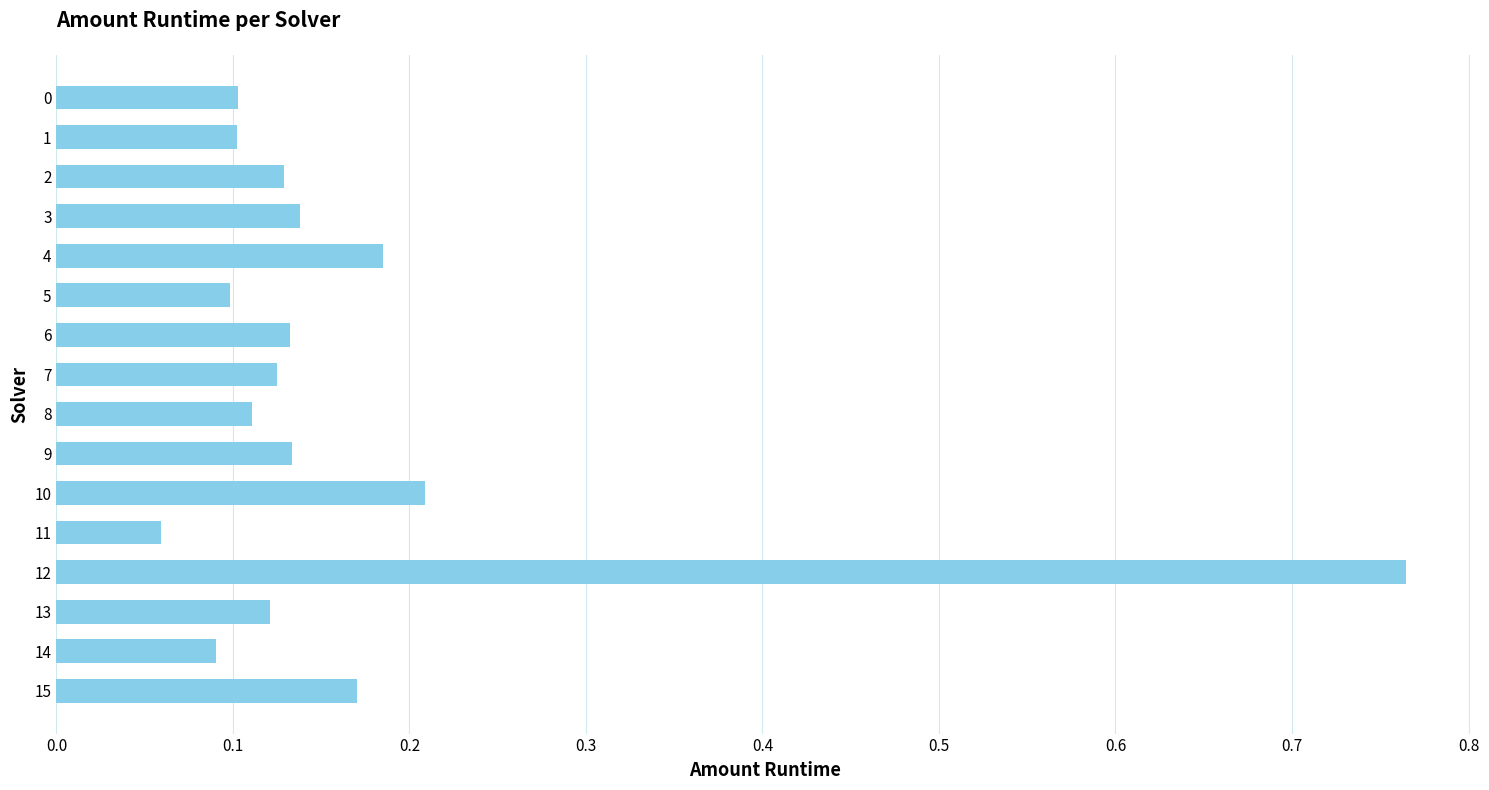

Are the bars grouped side by side (vs. stacked)?

No